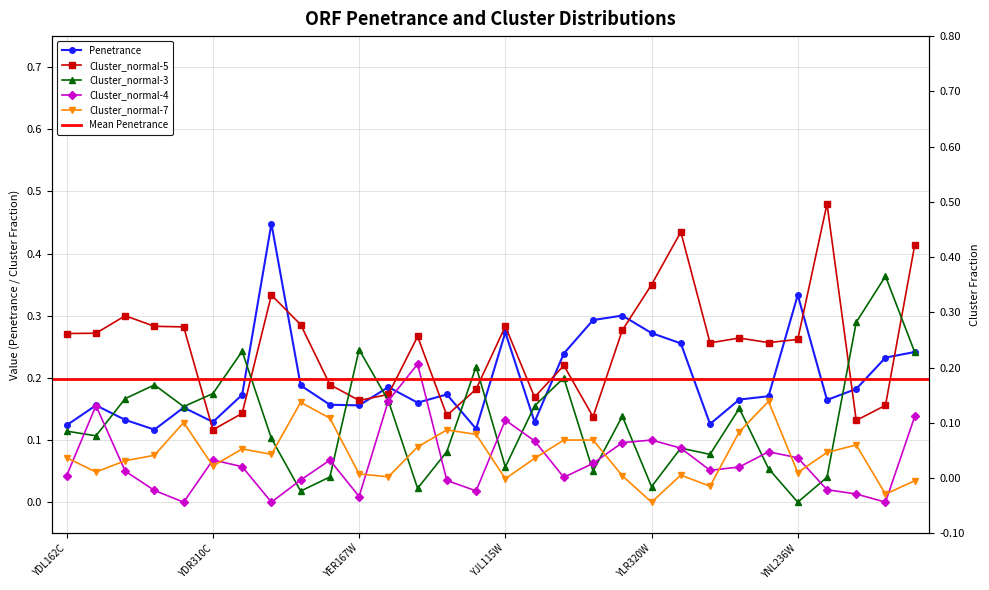

List the series in order of their peak value, highest first.

Cluster_normal-5, Penetrance, Cluster_normal-3, Cluster_normal-4, Cluster_normal-7